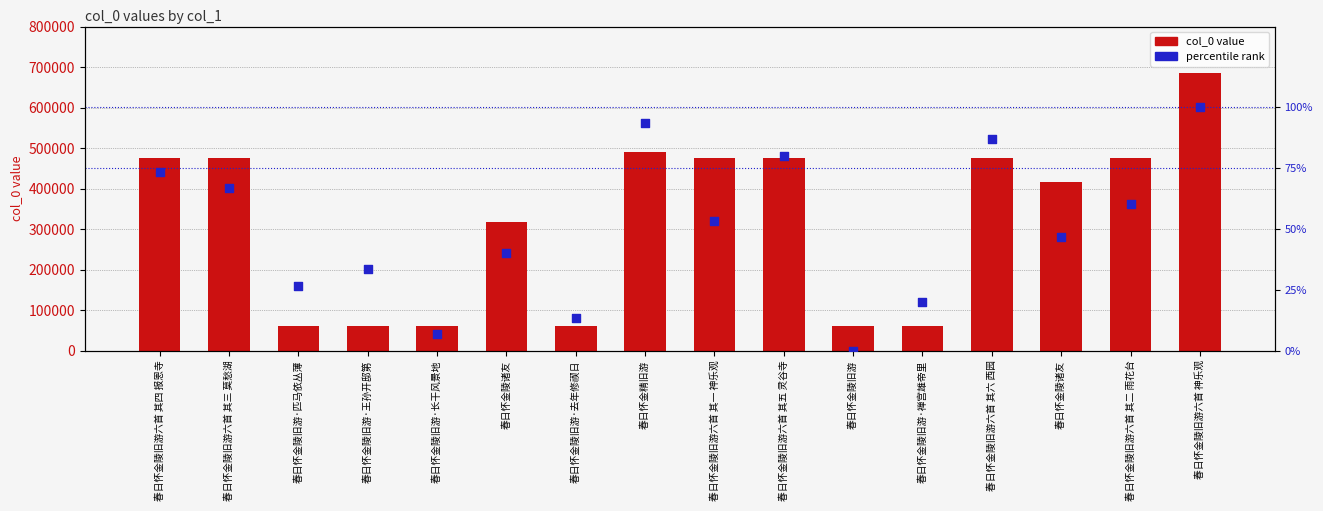

What are all the series names shown in the legend?

col_0 value, percentile rank